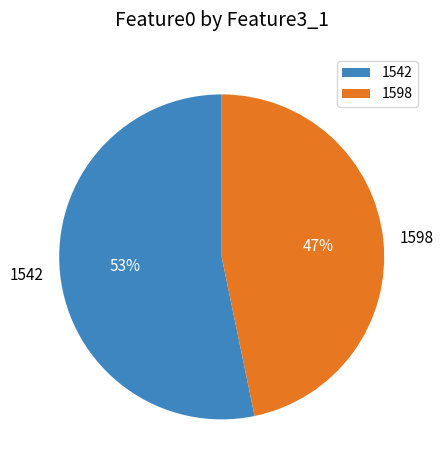

The 1542 slice represents 53% of the pie. True or false?

True